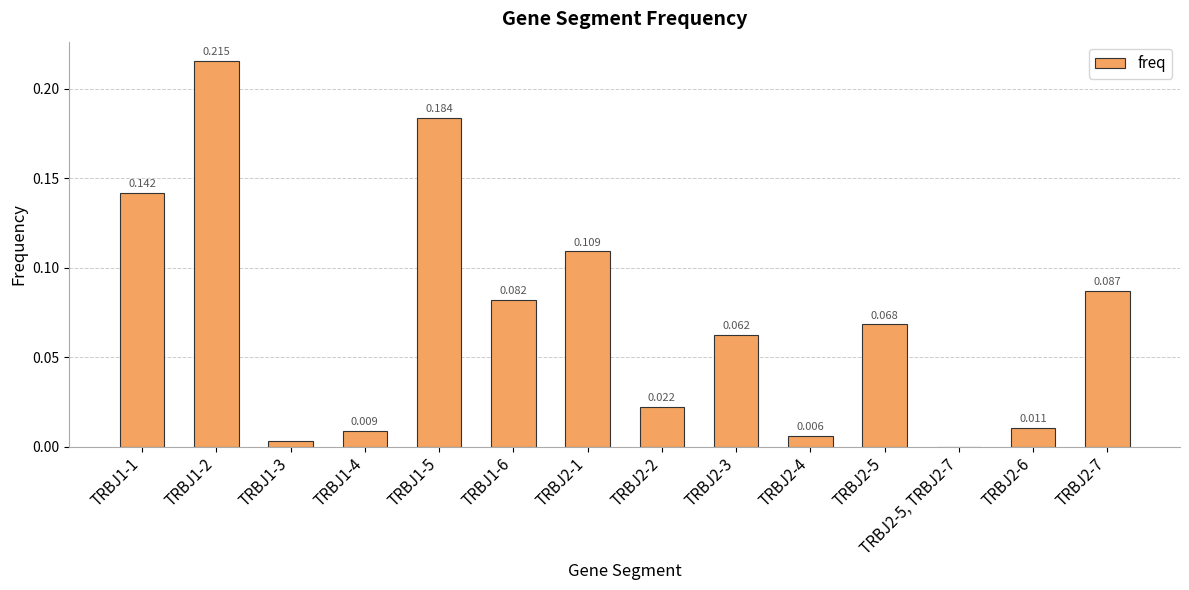

Which category has the highest value across all series?

TRBJ1-2